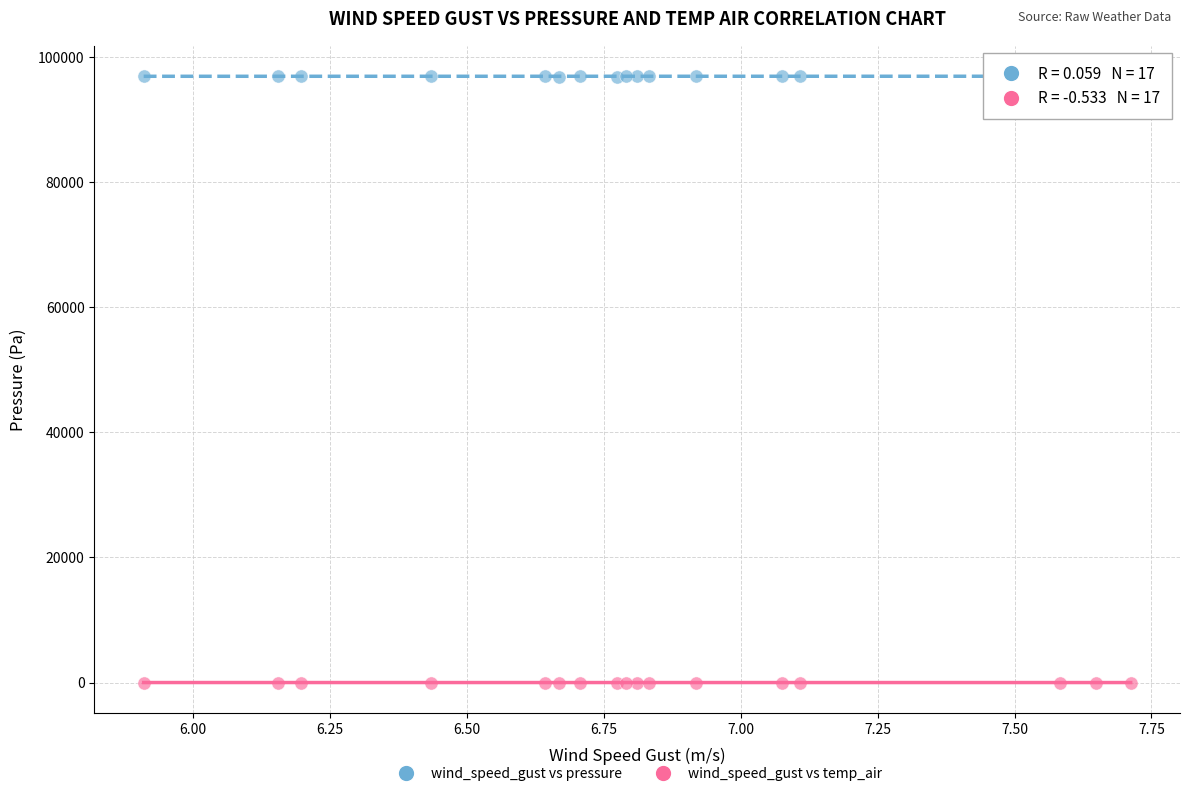

Which series reaches the maximum Y coordinate?

wind_speed_gust vs pressure